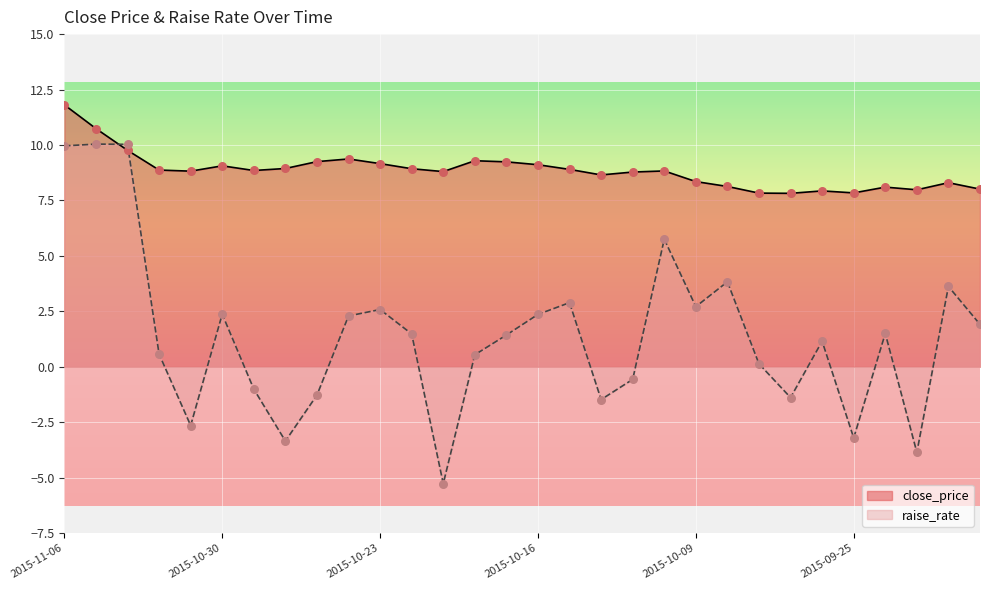

At how many categories does at least one series exceed 9?

10